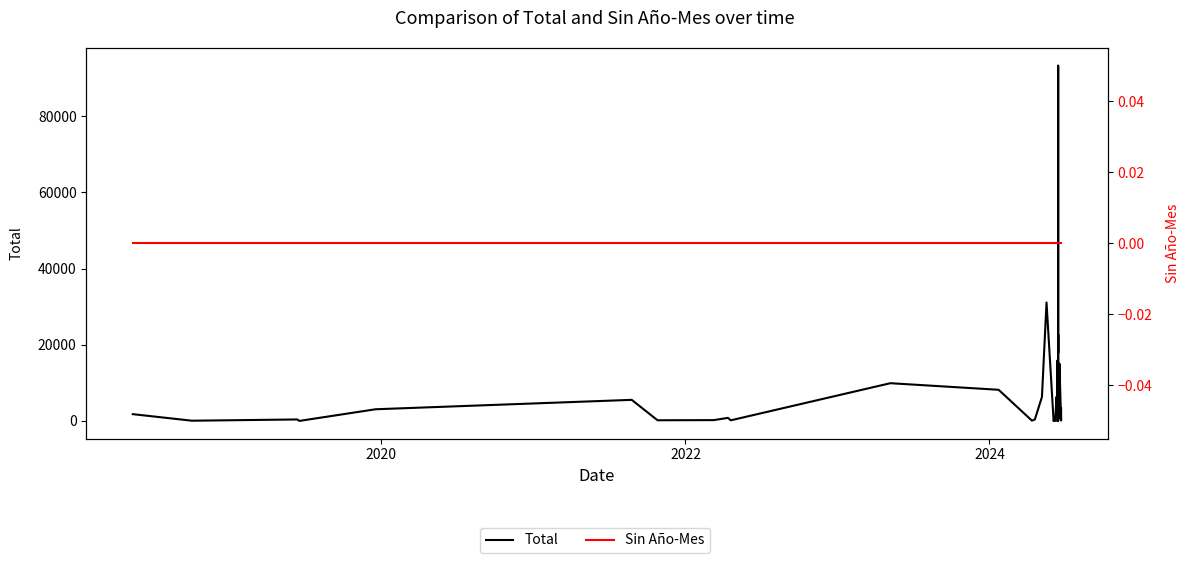

True or false: Sin Año-Mes and Total cross at least once.

False